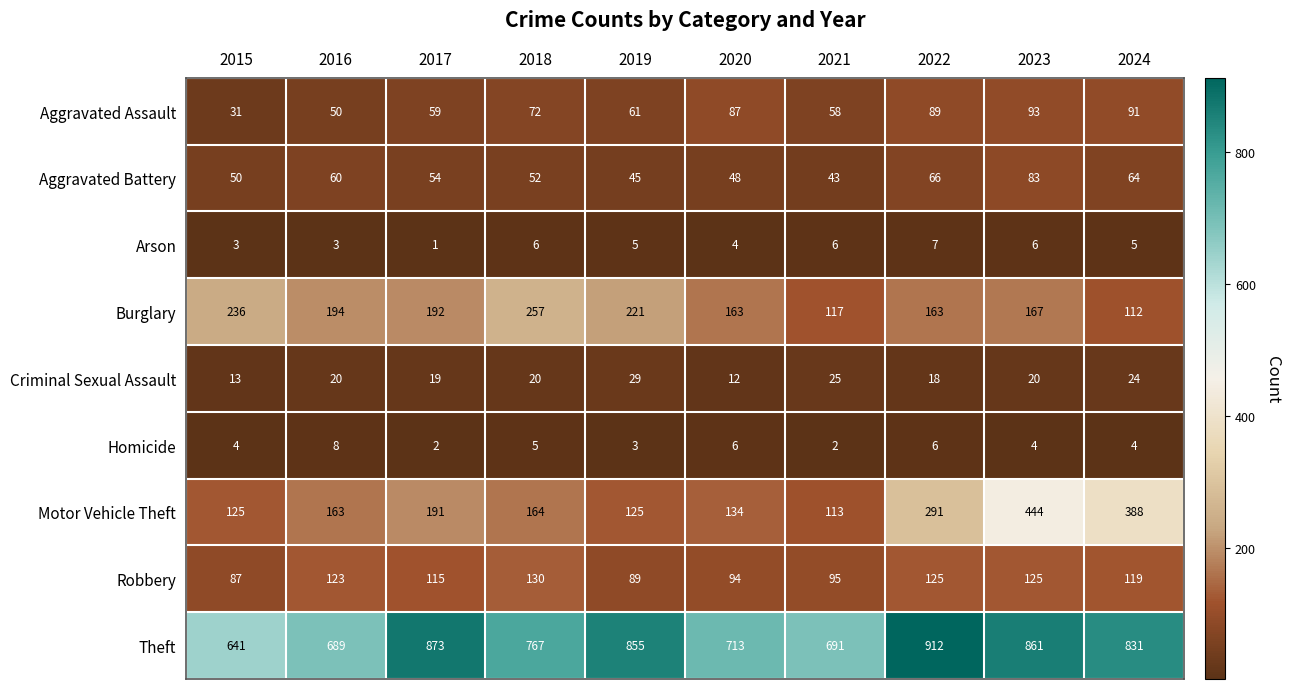

Between 2018 and 2021, which series saw the biggest shift?

Burglary